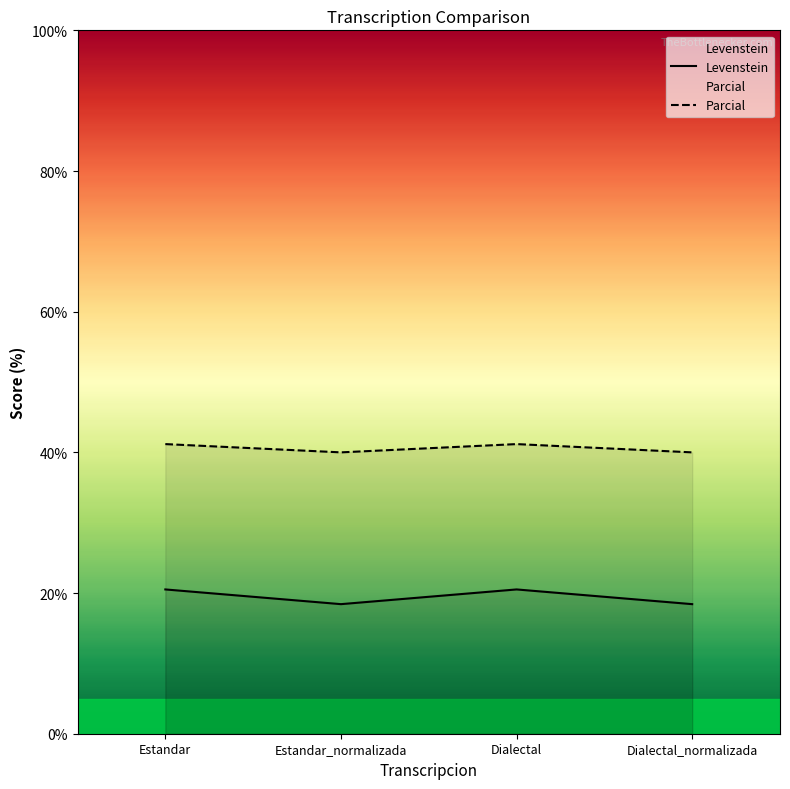

What is the sum of the Parcial values at Dialectal_normalizada and Estandar?

81.2